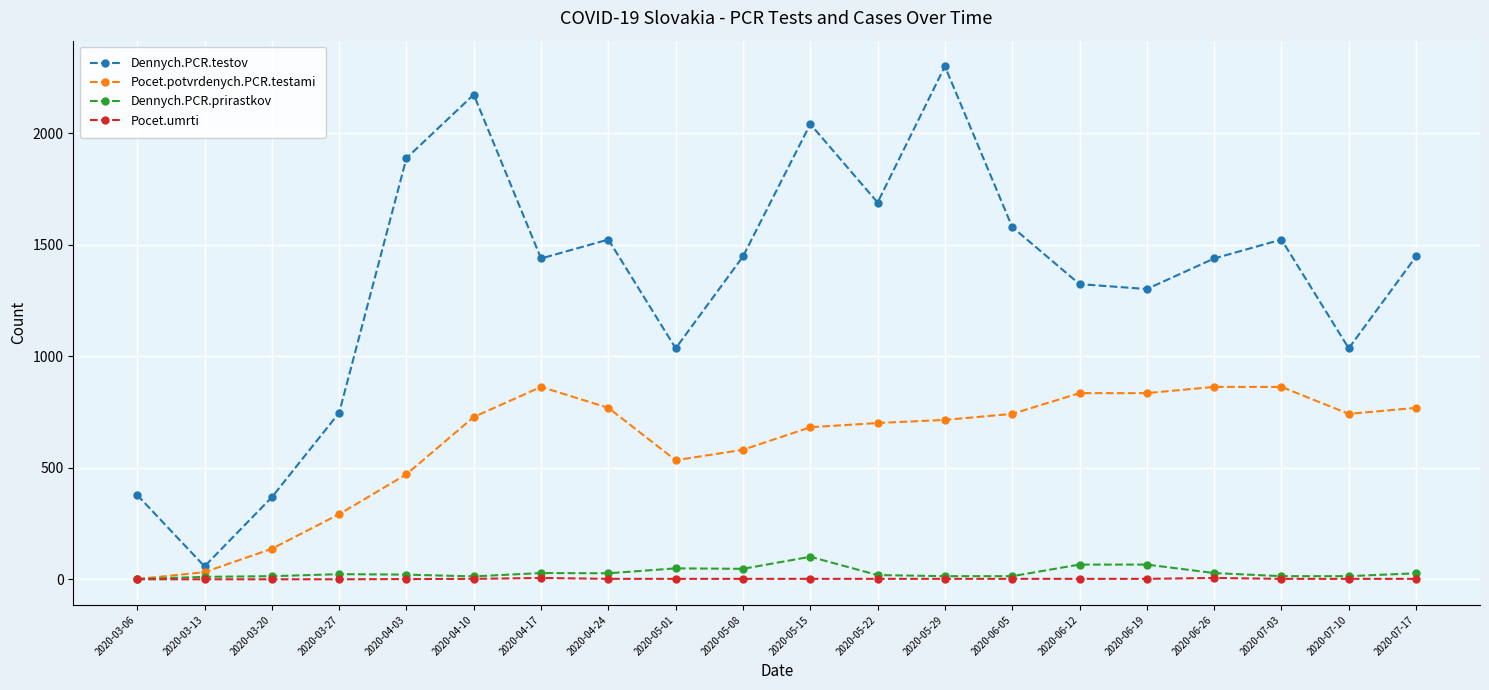

How many interior local peaks does the Dennych.PCR.testov series have?

5